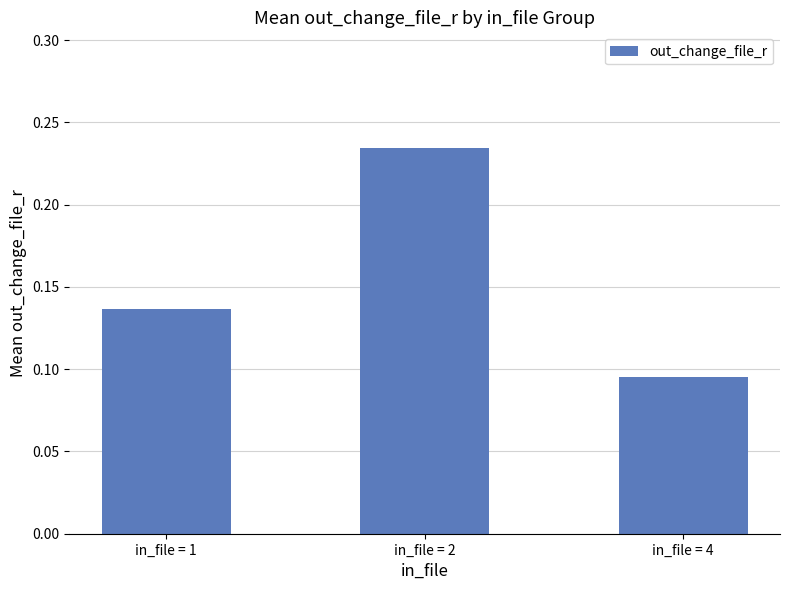

At which label is the value closest to 0?

in_file = 4